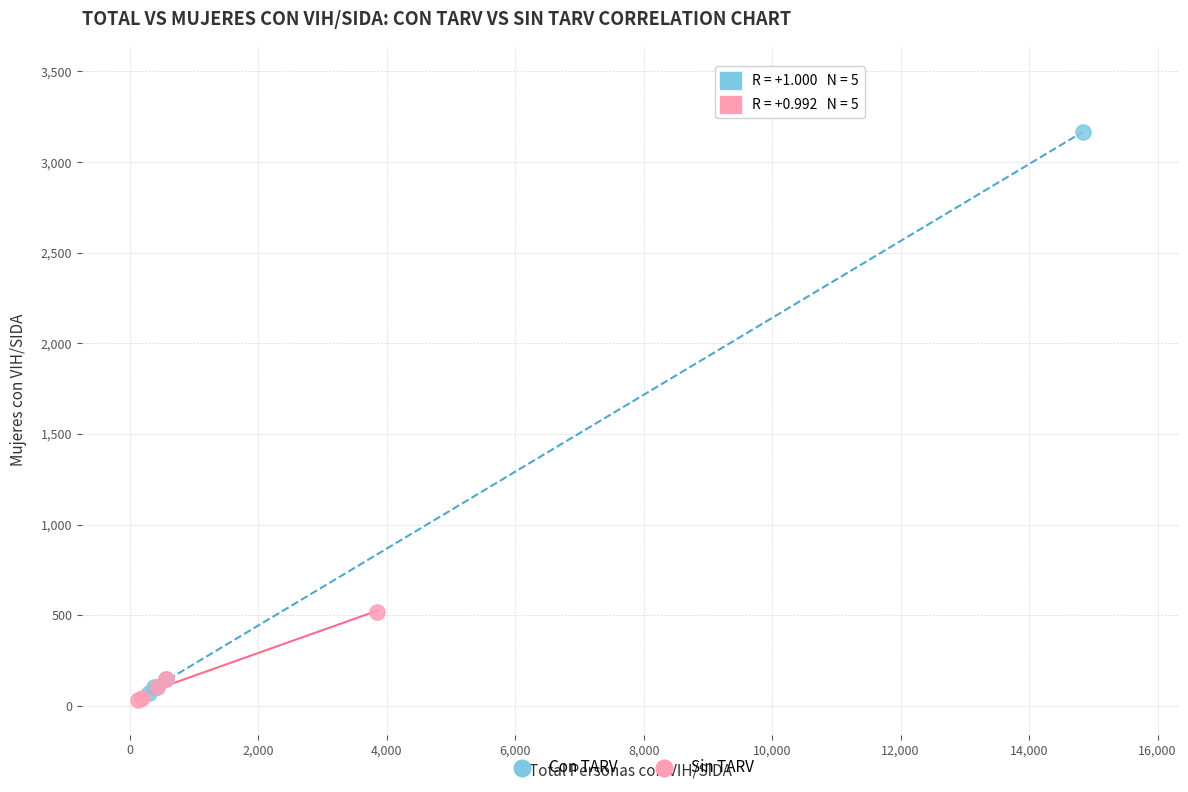

Which series has the widest spread of Y values?

Con TARV